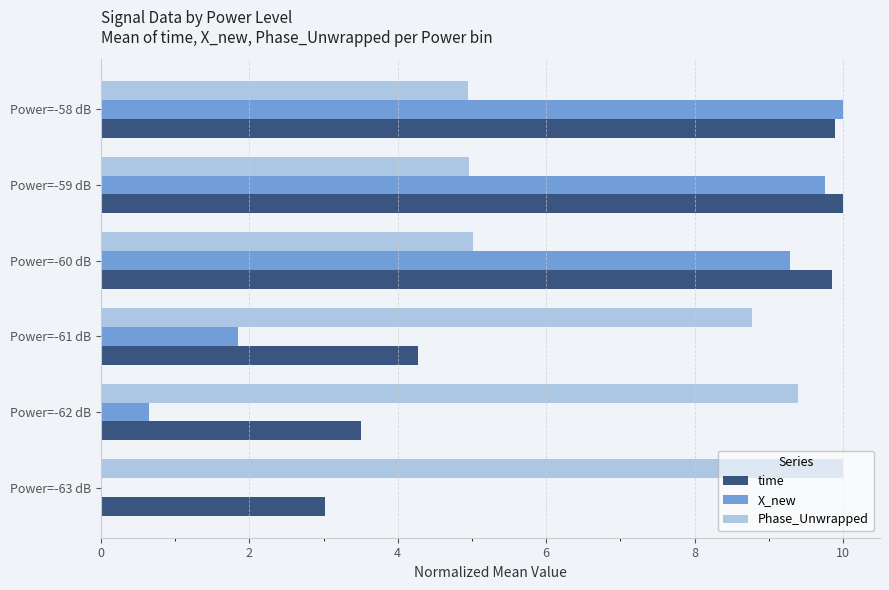

What is the sum of the X_new values at Power=-58 dB and Power=-63 dB?

10.0